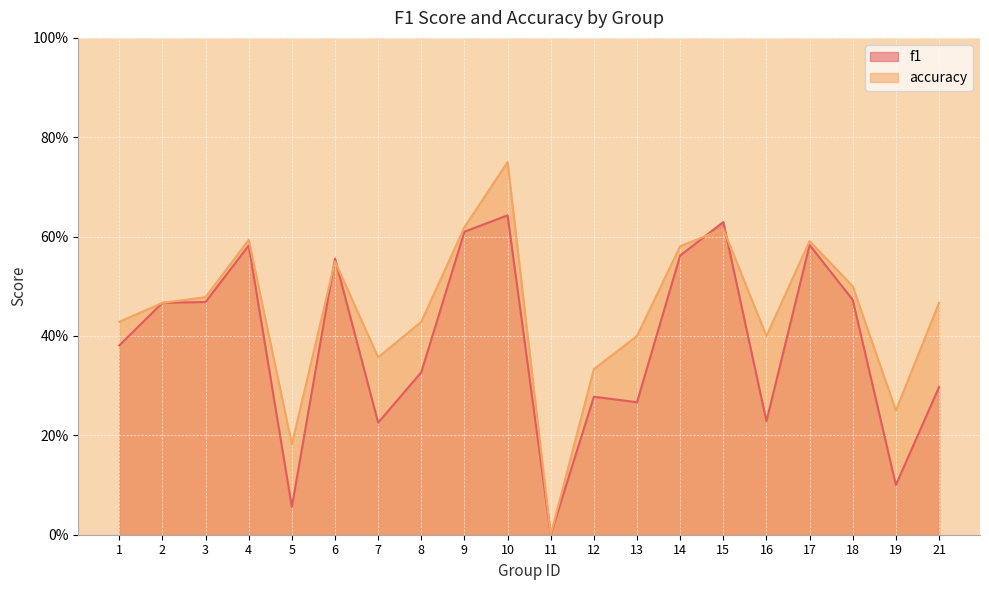

What is the maximum value for accuracy?

0.8